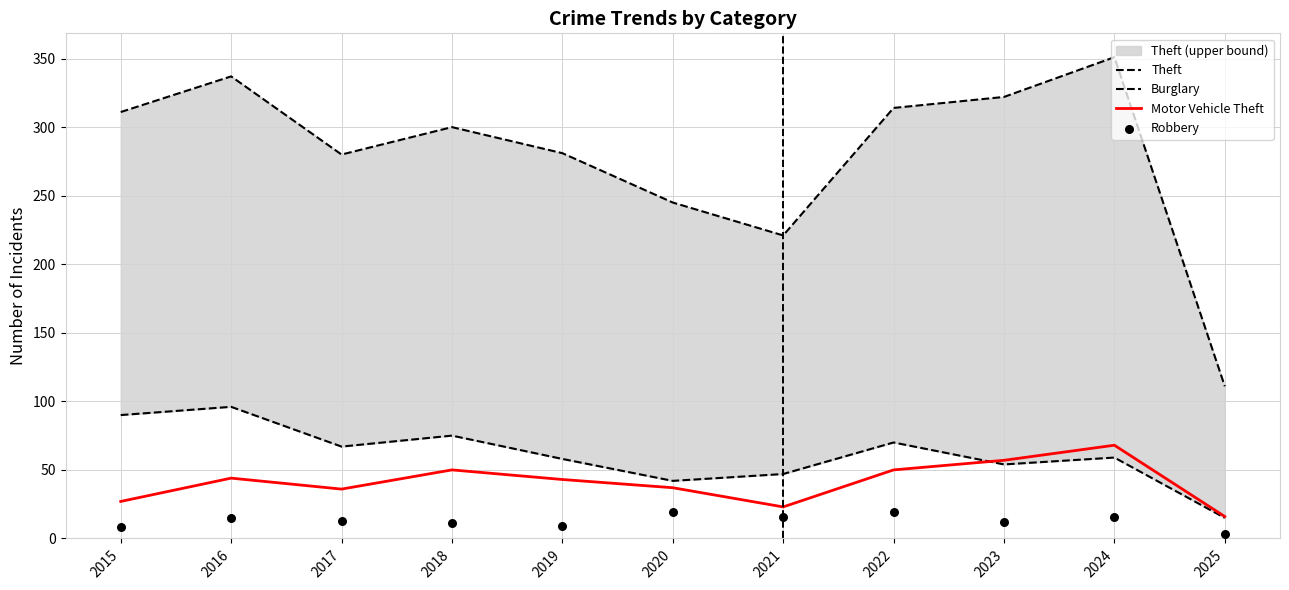

Which series reaches the minimum Y coordinate?

Robbery